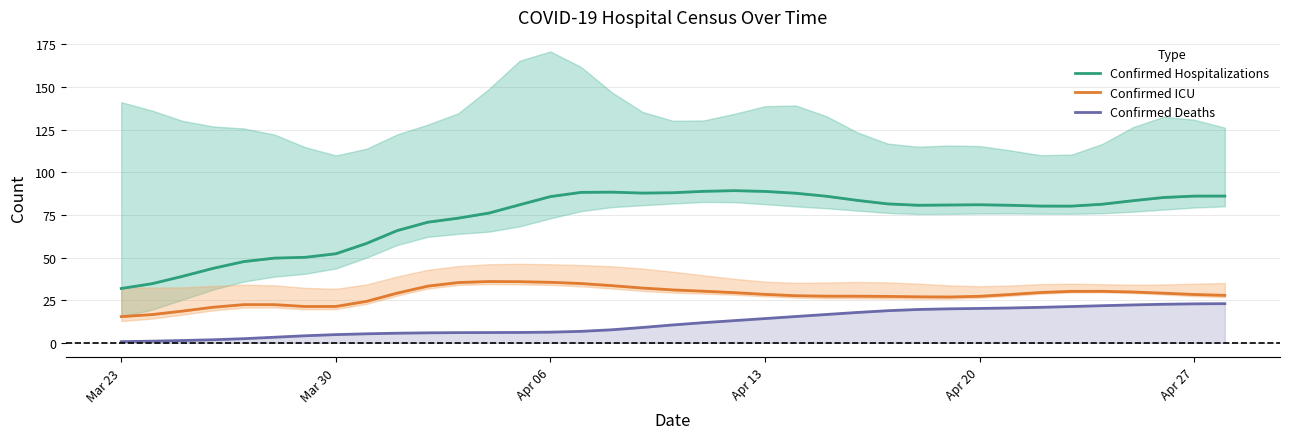

What is the maximum value for Confirmed Deaths?

22.9